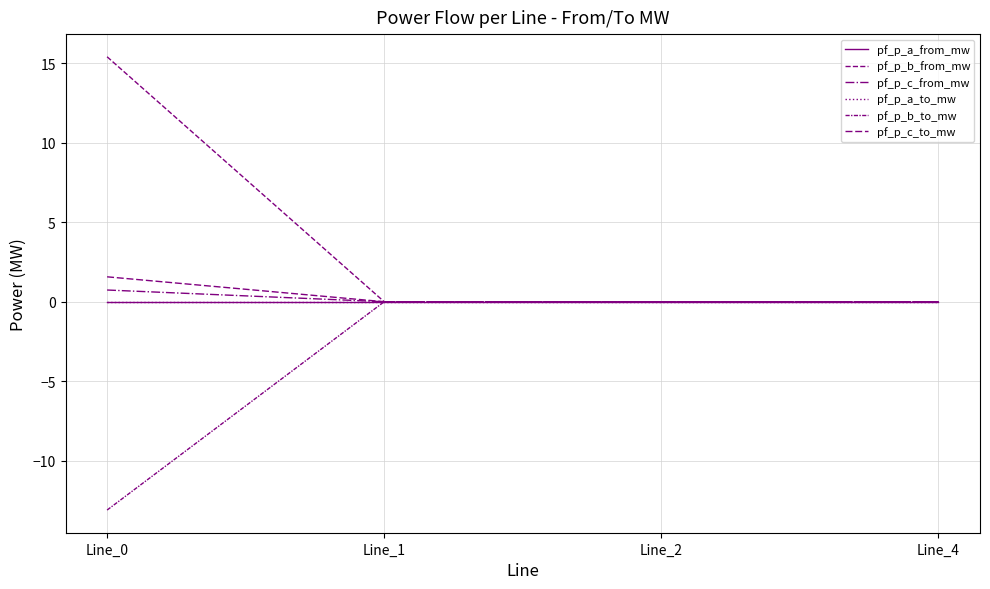

The pf_p_c_from_mw series shows 0.0 at Line_4. True or false?

True